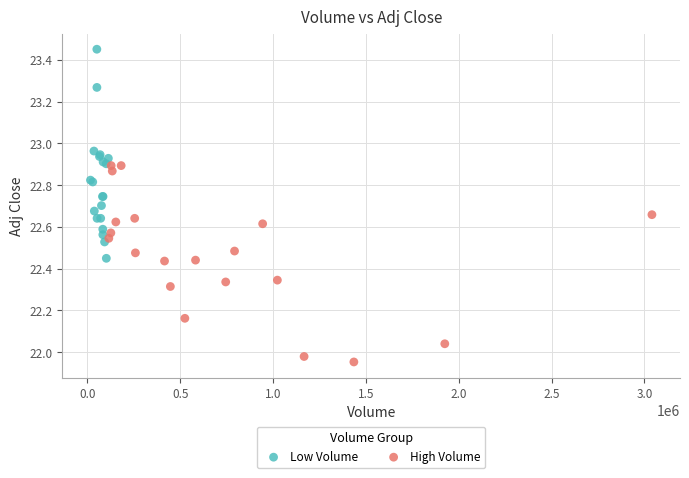

Which series reaches the minimum Y coordinate?

High Volume